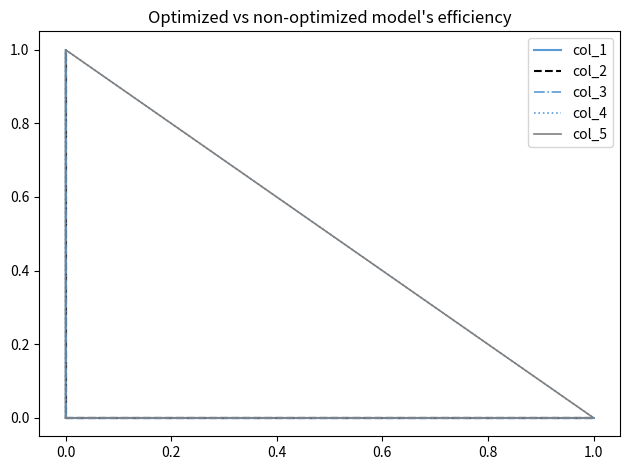

What are all the series names shown in the legend?

col_1, col_2, col_3, col_4, col_5